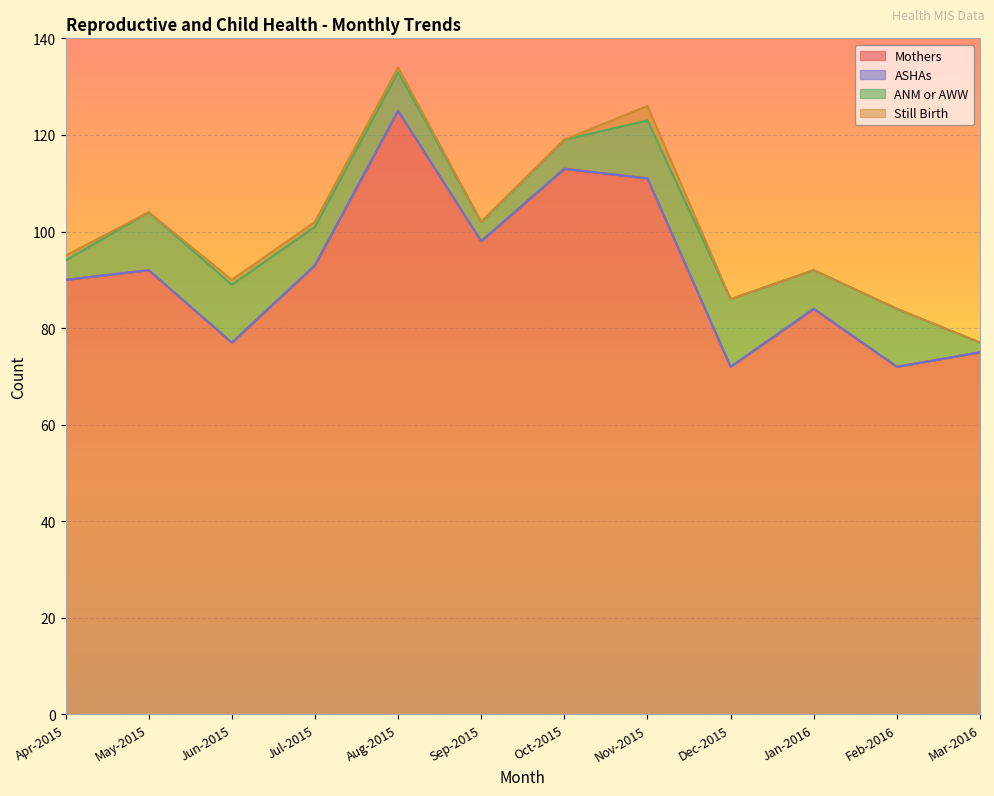

How many categories are shown in the chart?

12